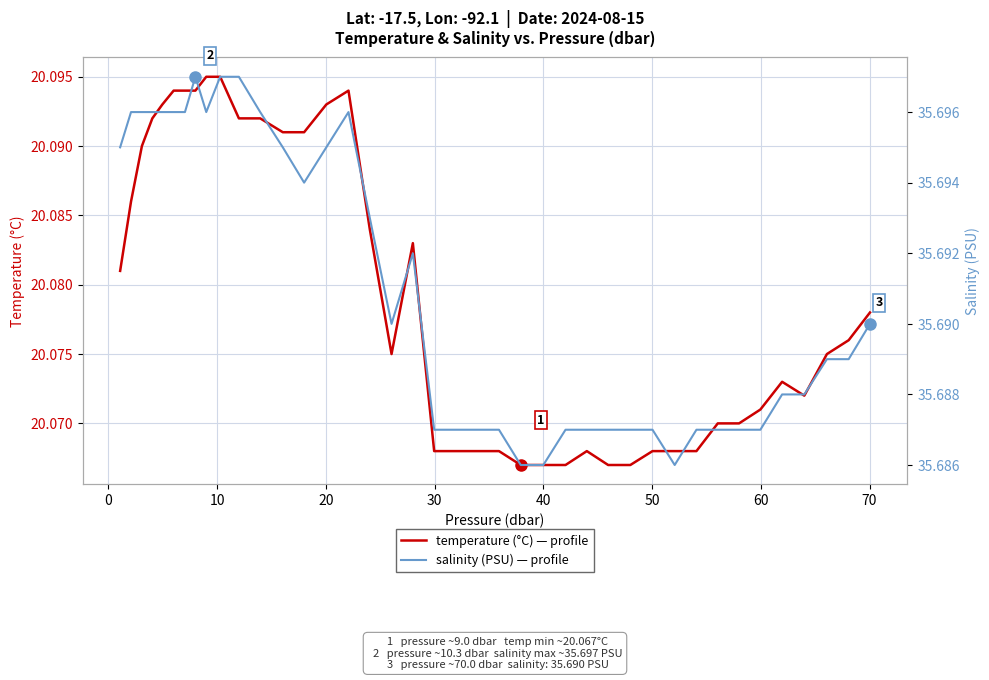

How many salinity values are between 35 and 36?

40